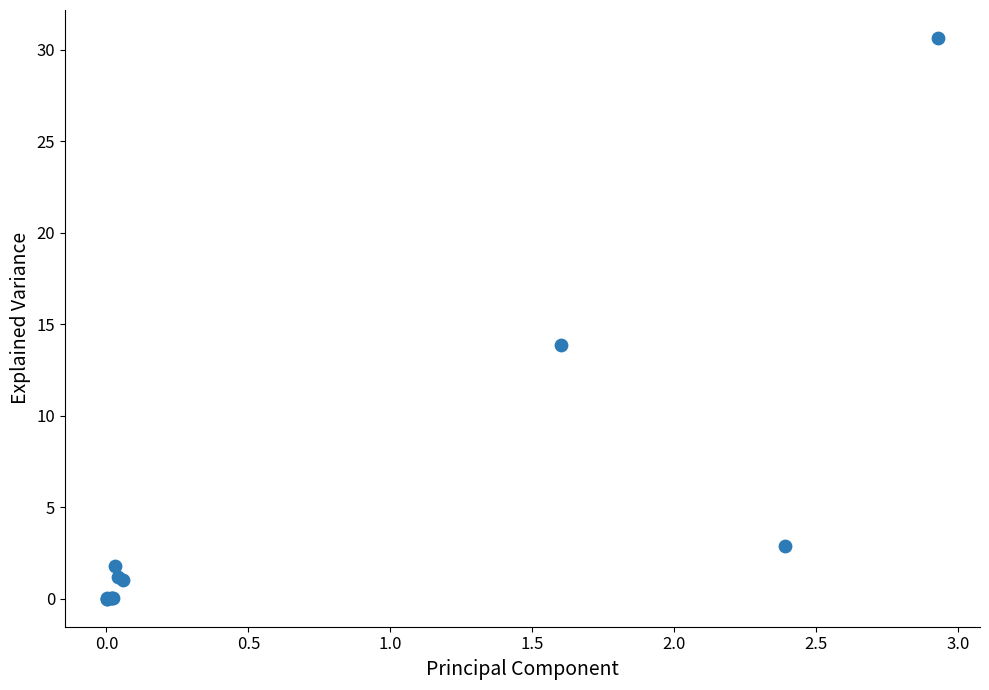

What Y value in the scatter plot is closest to 15?

13.9